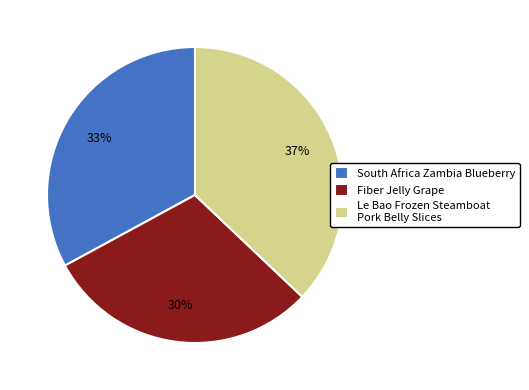

Which has a higher value, South Africa Zambia Blueberry or Le Bao Frozen Steamboat Pork Belly Slices?

Le Bao Frozen Steamboat Pork Belly Slices